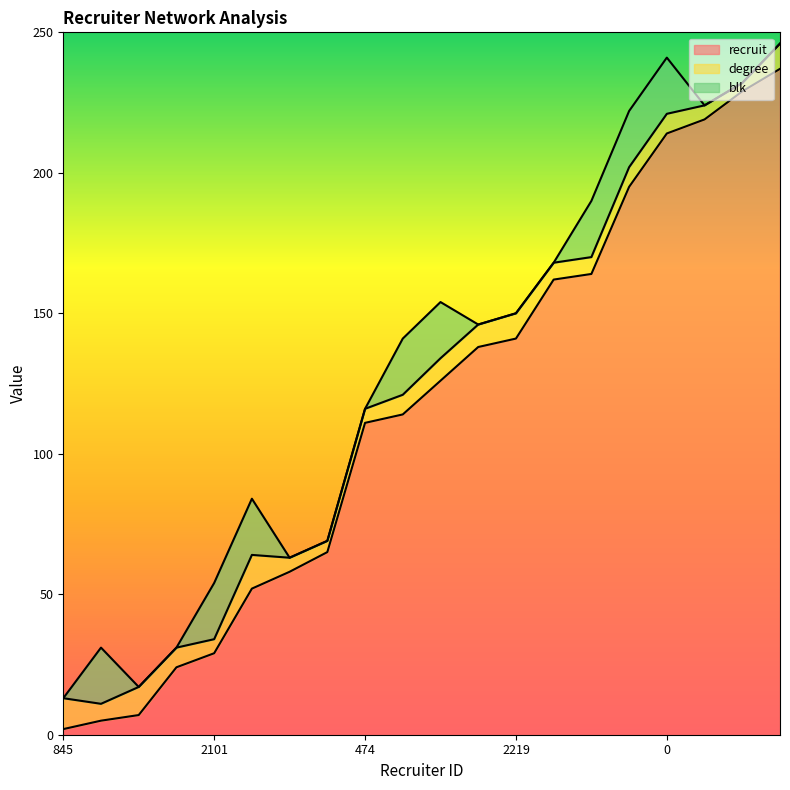

Where is blk nearest to the value 0?

845